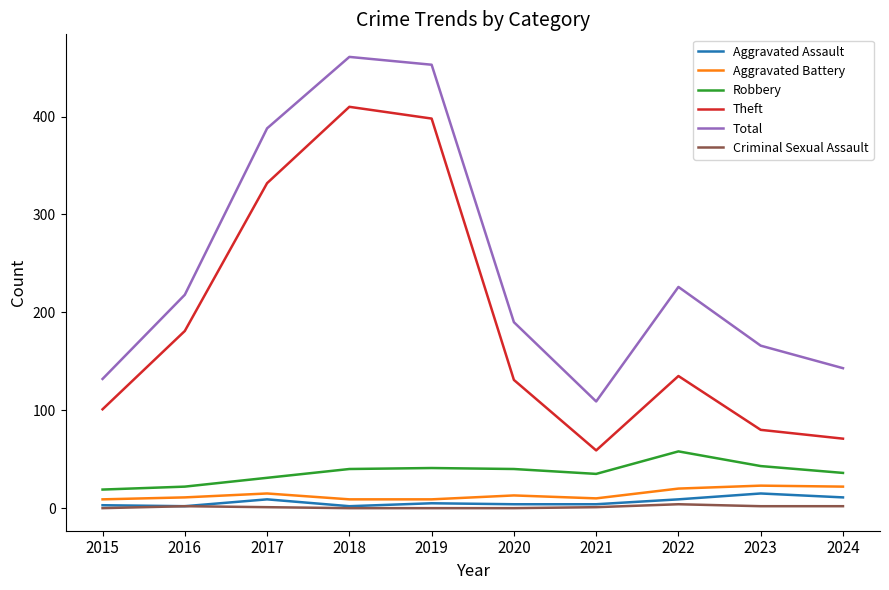

True or false: Aggravated Assault has a value of 11 at 2024.

True